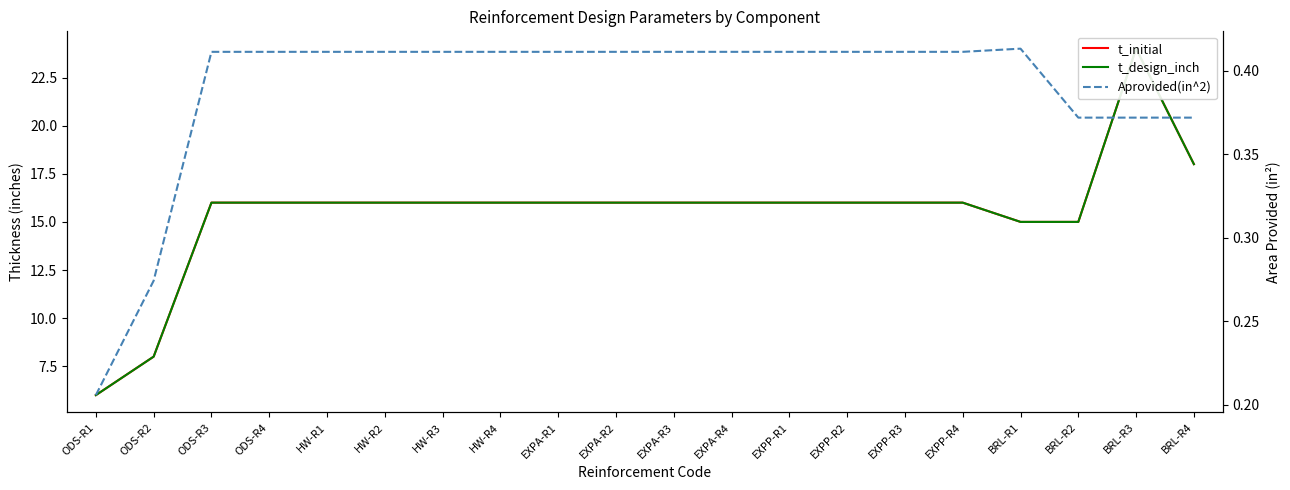

Which category has the lowest value in the t_design_inch series?

ODS-R1